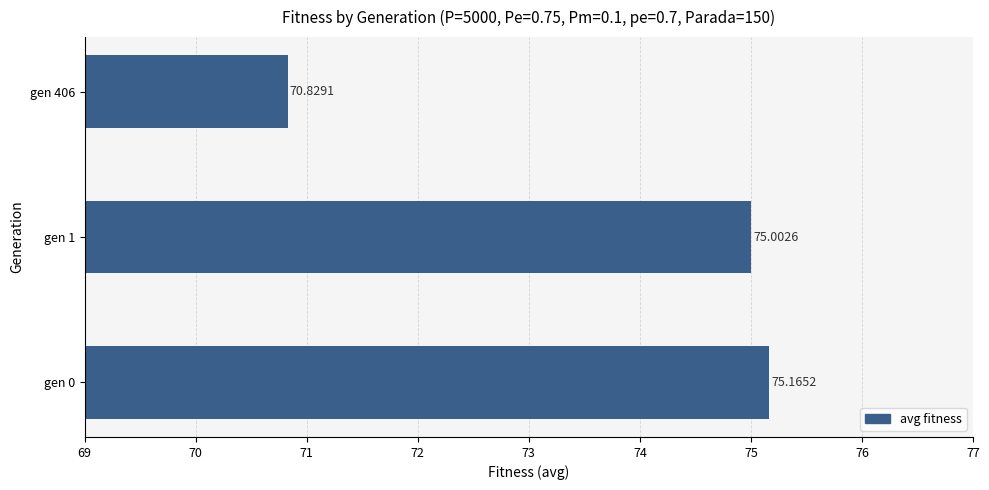

What is the change in value from gen 1 to gen 406?

-4.2